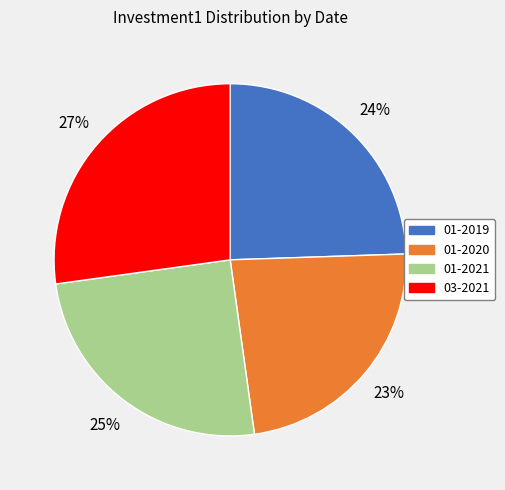

What percentage is the 01-2021 slice, to the nearest percent?

25%